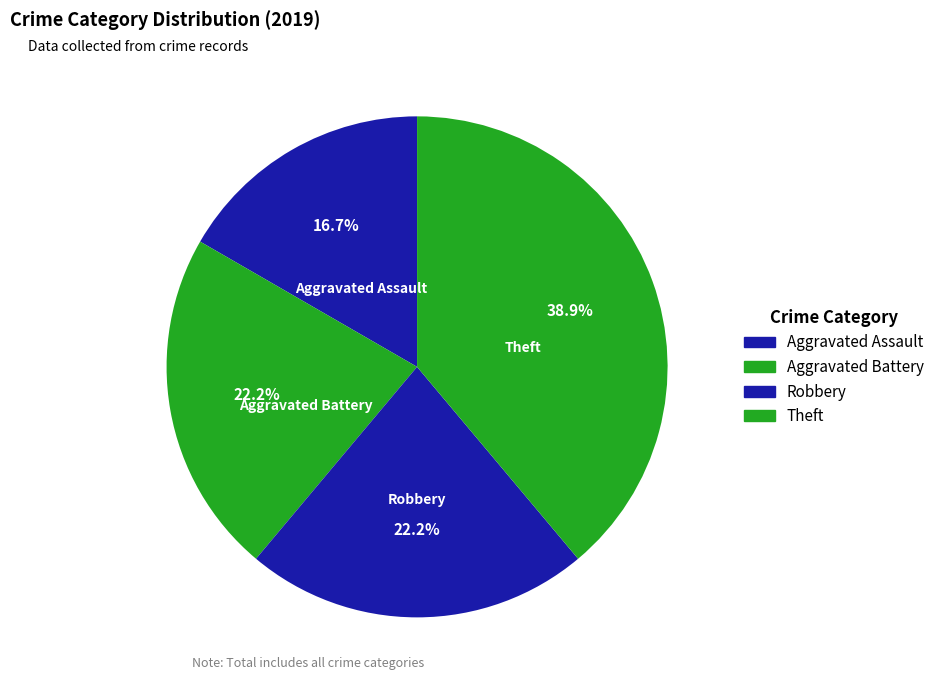

What is the smallest slice in the pie chart?

Aggravated Assault